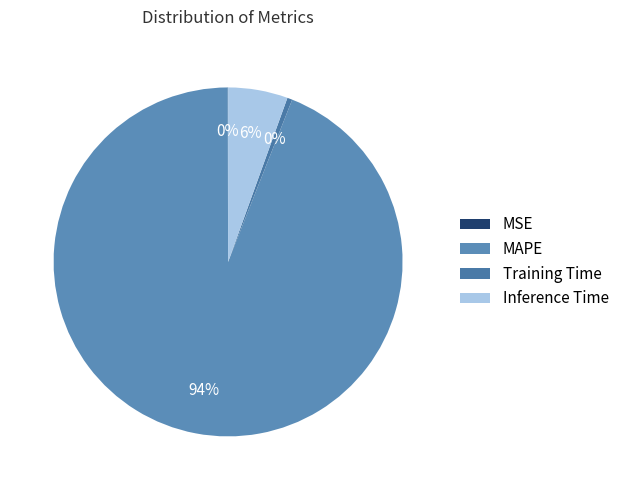

True or false: Inference Time accounts for 20% of the total.

False